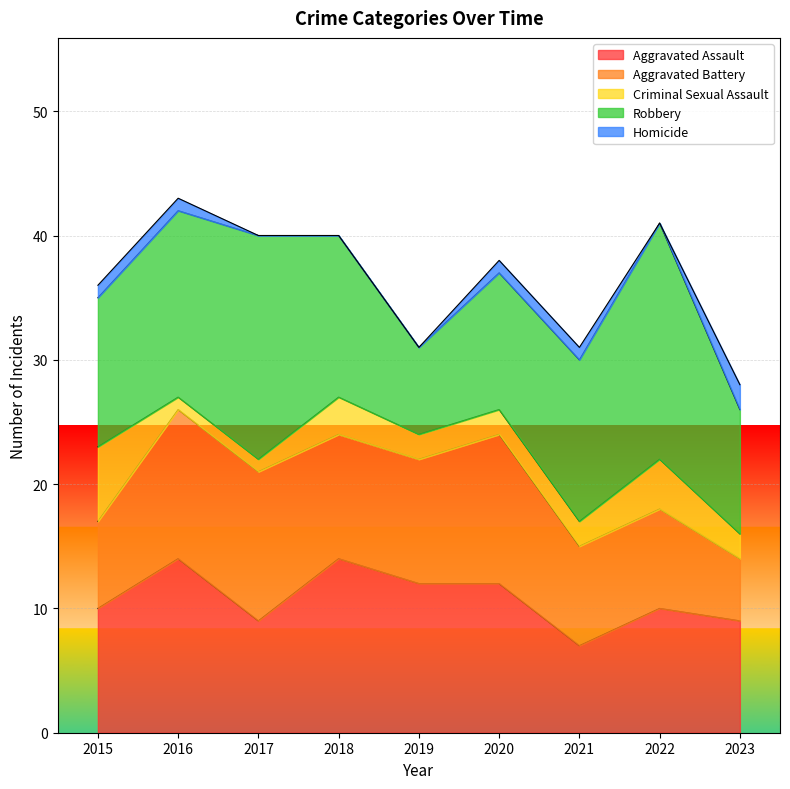

What is the value of the Criminal Sexual Assault point at the 3rd from the left?

1